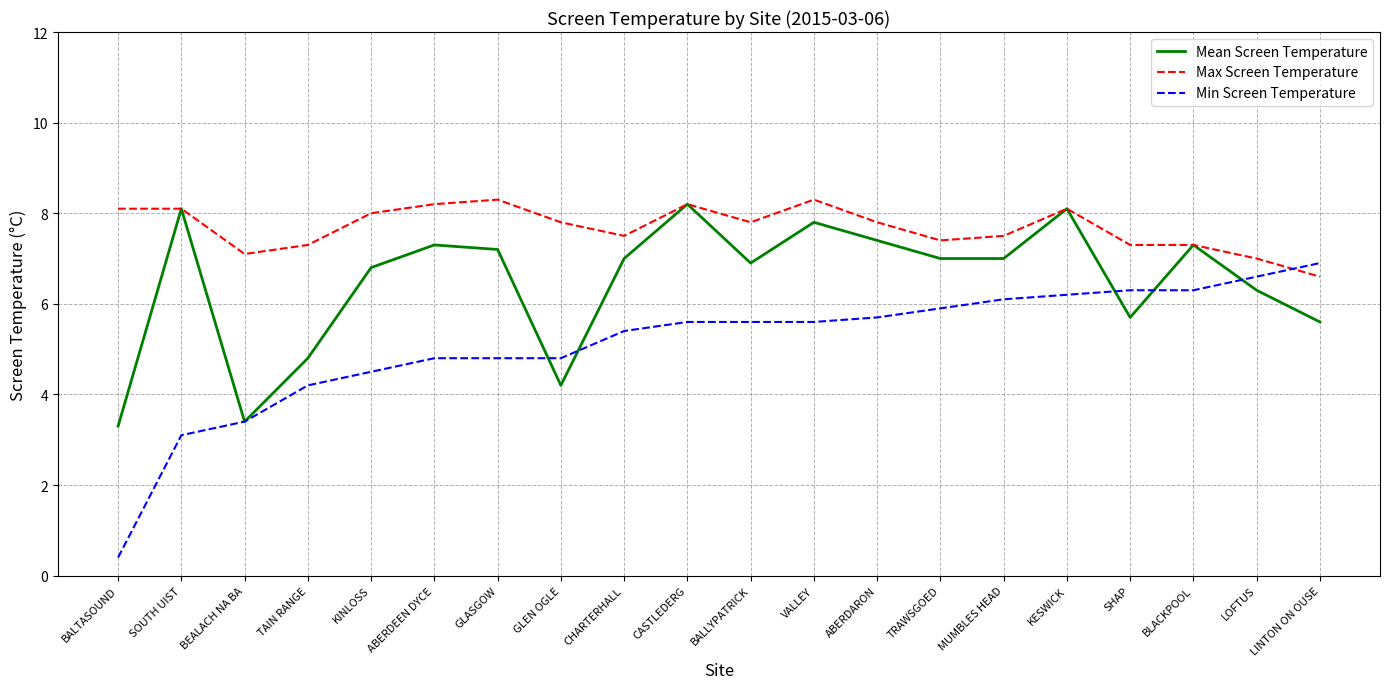

True or false: Mean Screen Temperature has more than 1 interior local peaks.

True